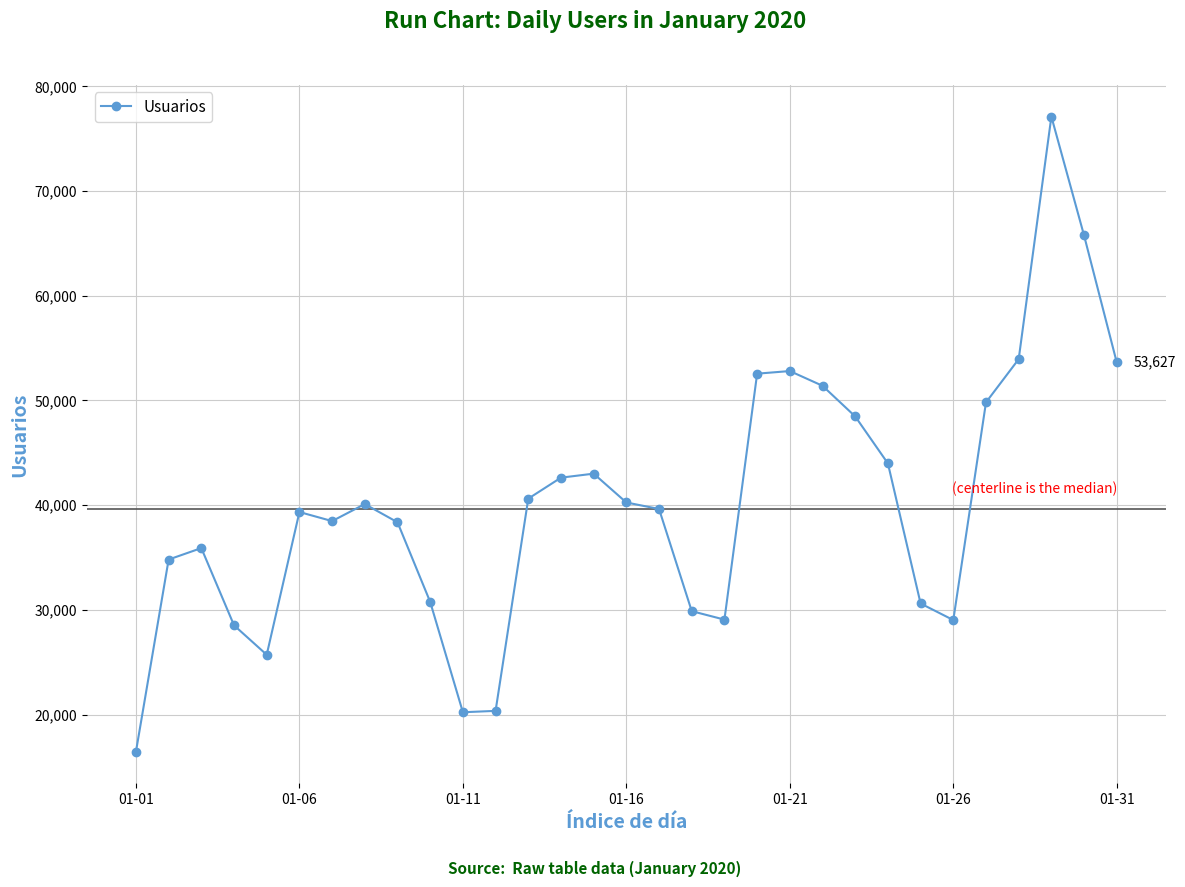

What is the sum of all values?

1243110